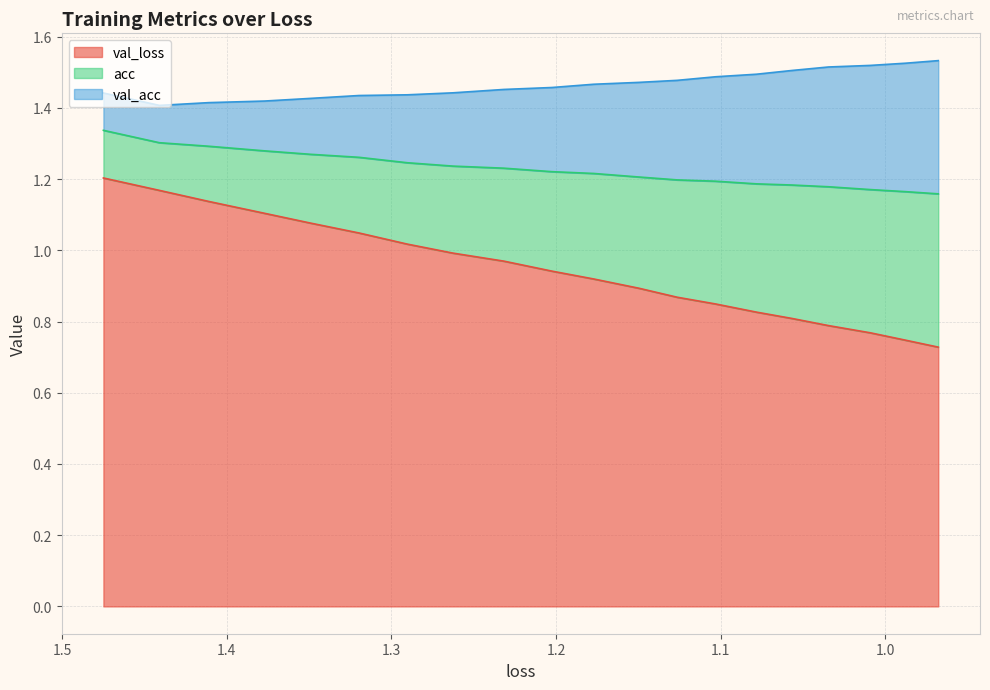

At how many categories does at least one series exceed 0?

20